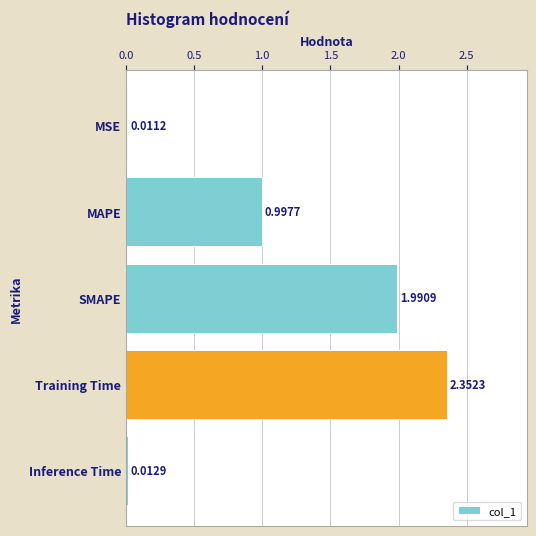

What is the label of the 4th bar from the top?

Training Time